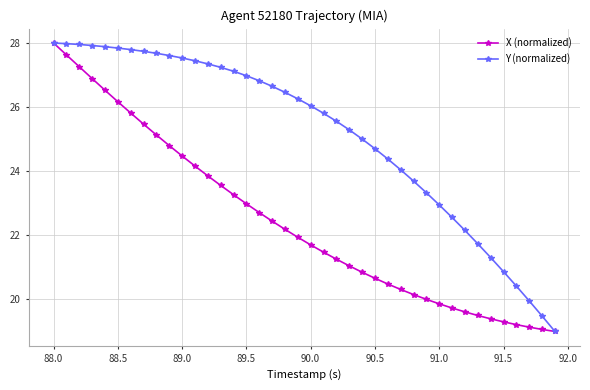

What is the average value of the X (normalized) series?

22.4